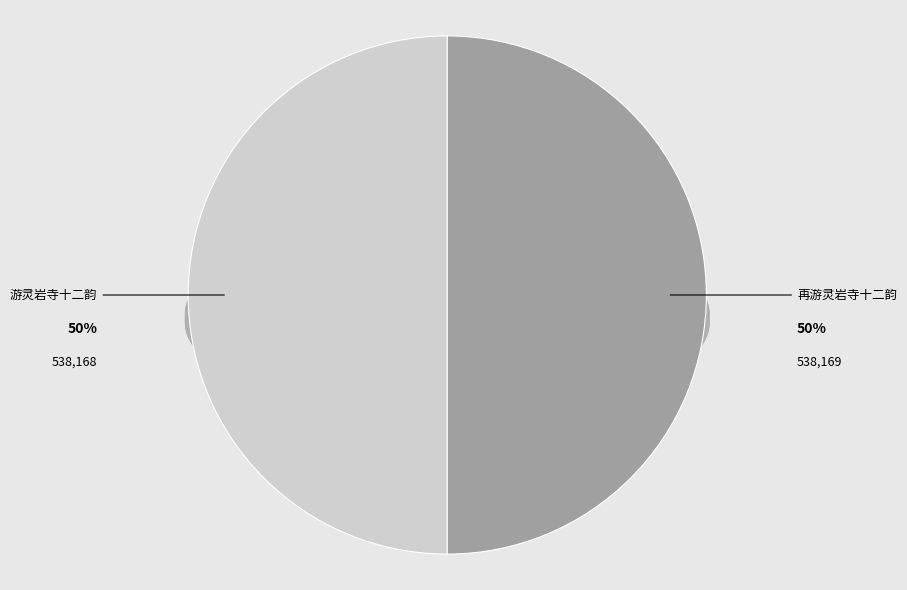

How many slices are in this pie chart?

2